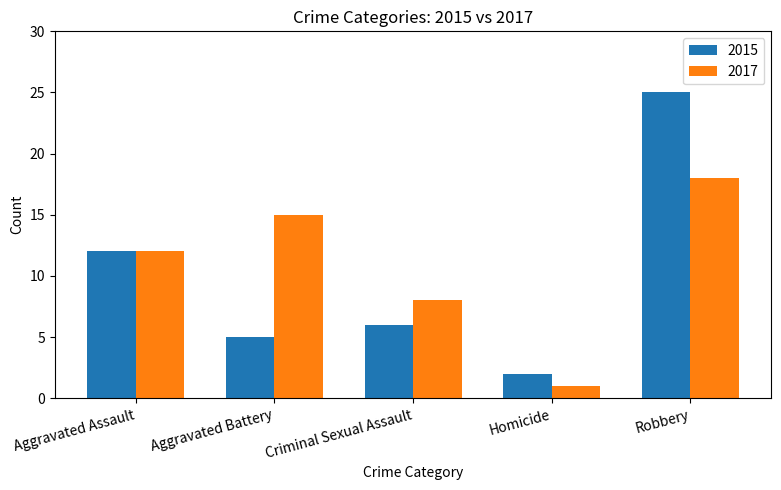

Reading right to left, list all the values displayed in this chart.

2015: Robbery=25	Homicide=2	Criminal Sexual Assault=6	Aggravated Battery=5	Aggravated Assault=12
2017: Robbery=18	Homicide=1	Criminal Sexual Assault=8	Aggravated Battery=15	Aggravated Assault=12